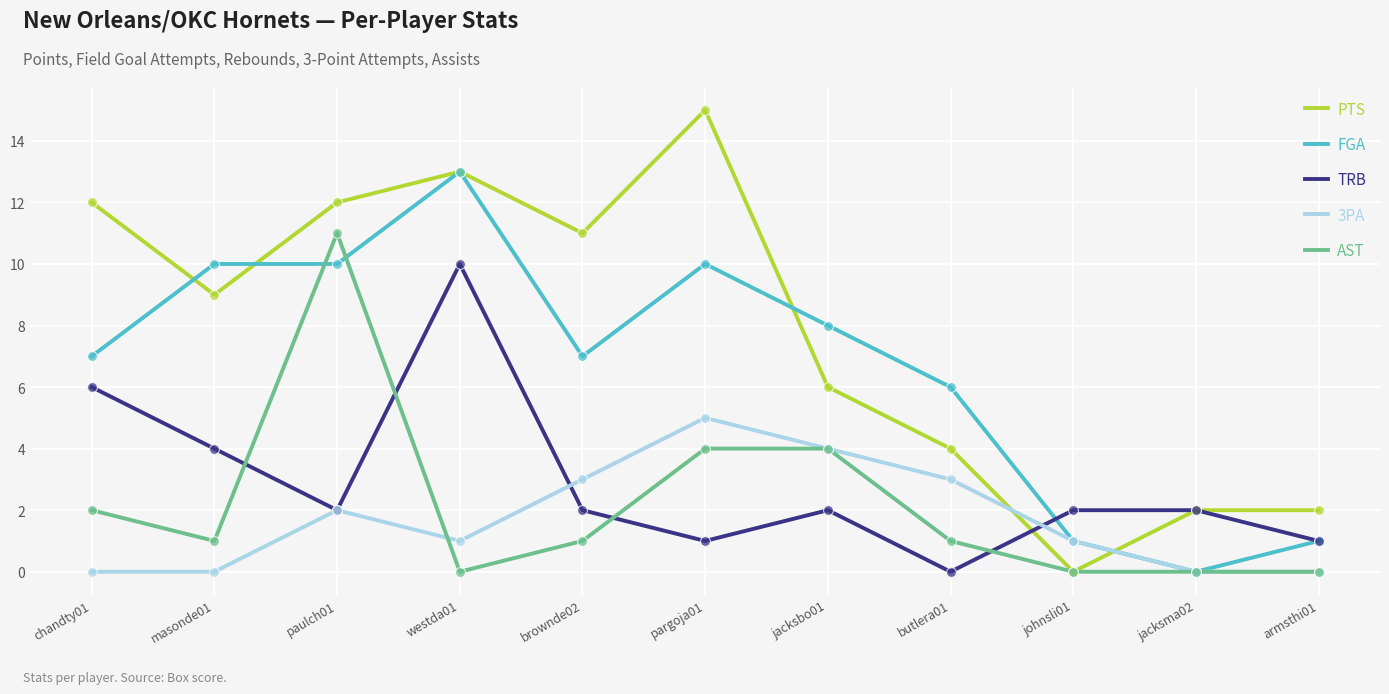

Which series has the largest total across all categories?

PTS